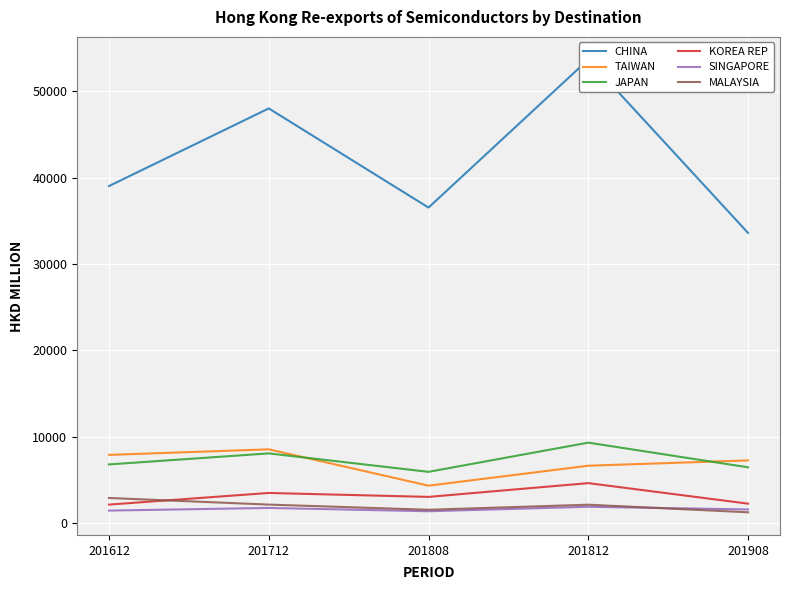

At which label is JAPAN closest to 7625?

201712